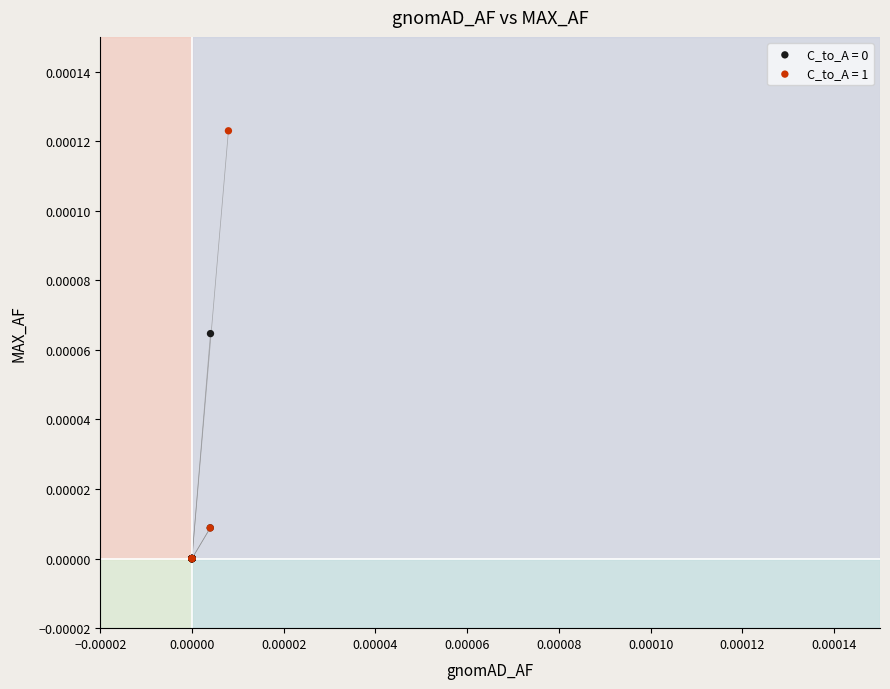

Which series reaches the maximum Y coordinate?

C_to_A = 1